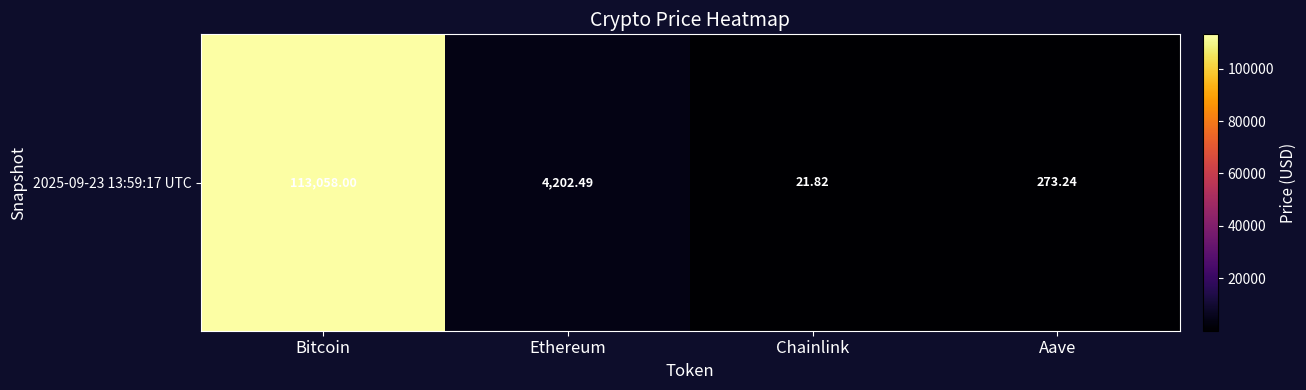

List the labels in order of value, smallest first.

Chainlink, Aave, Ethereum, Bitcoin